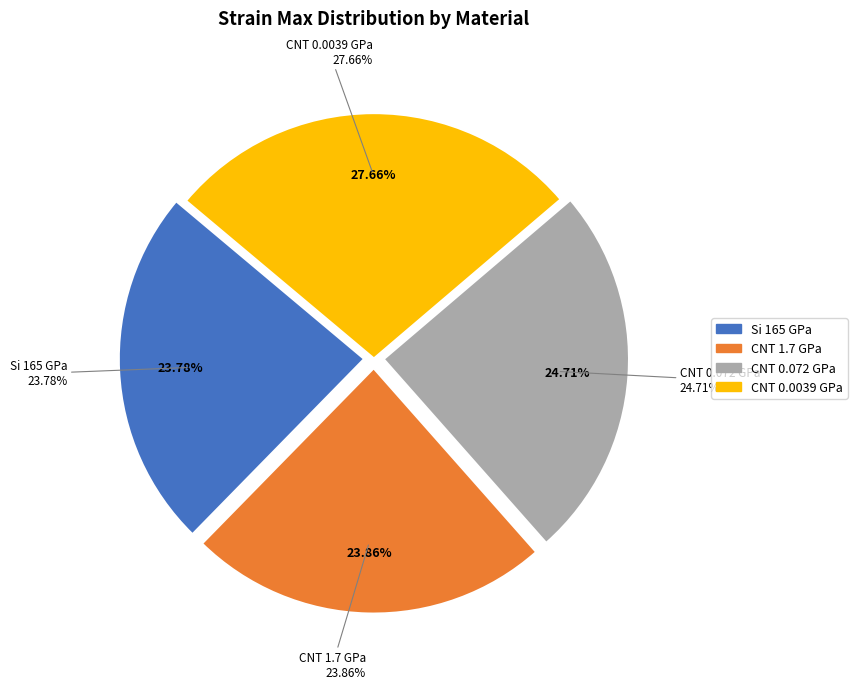

To the nearest percent, what is the combined percentage of Si 165 GPa and CNT 0.072 GPa?

48%